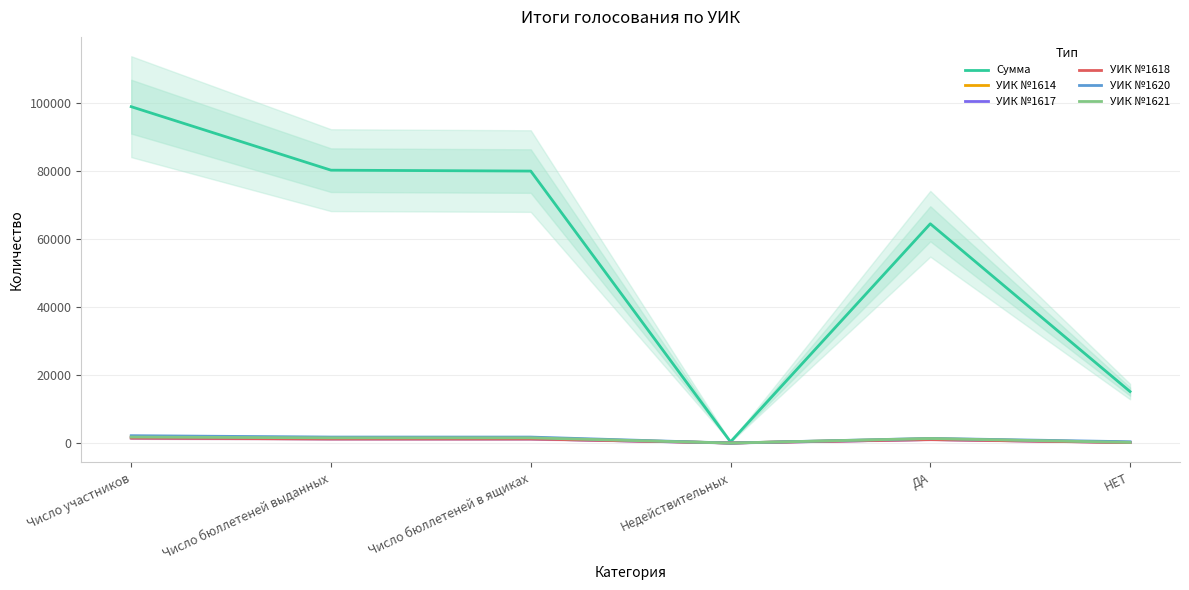

At which category is the sum across all series the highest?

Число участников